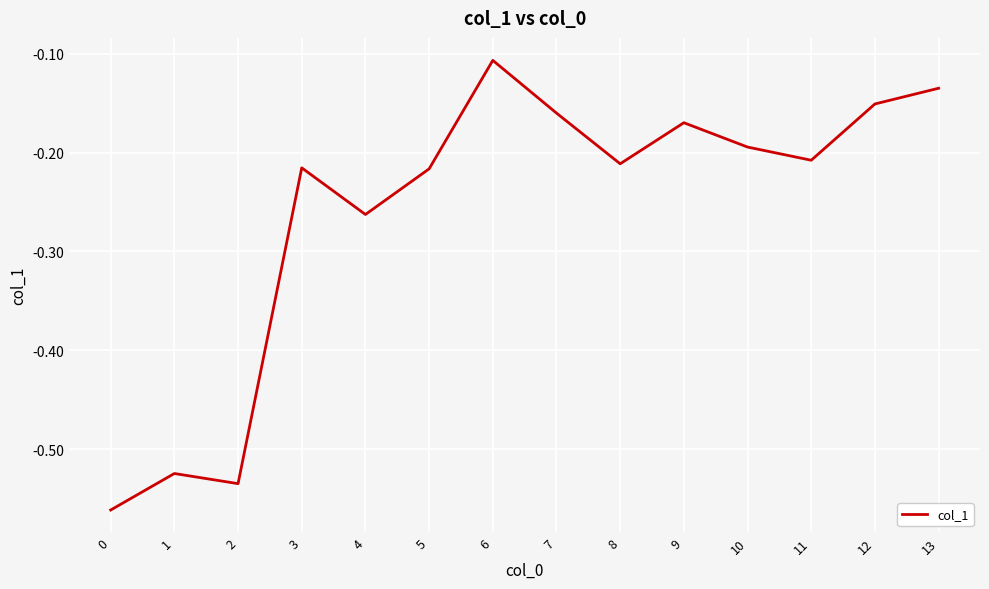

Which category has the highest value across all series?

6